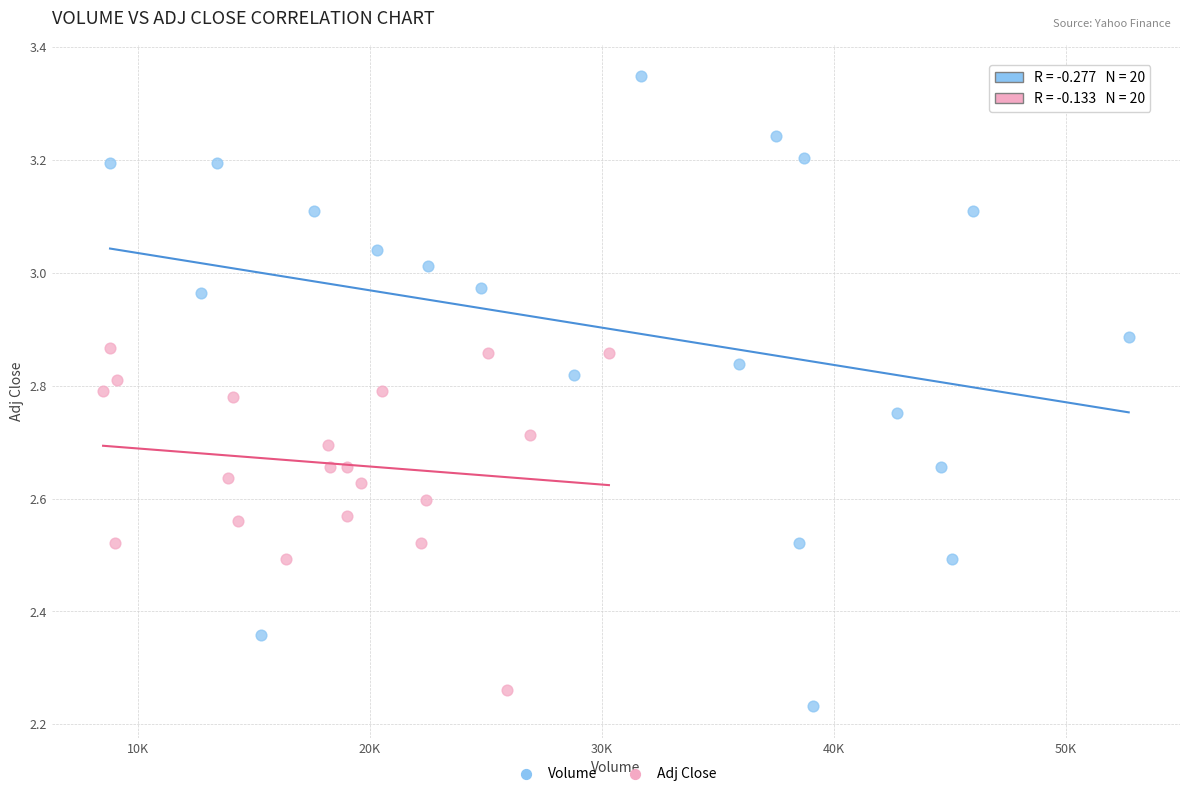

Which series contains the highest Y value?

Volume